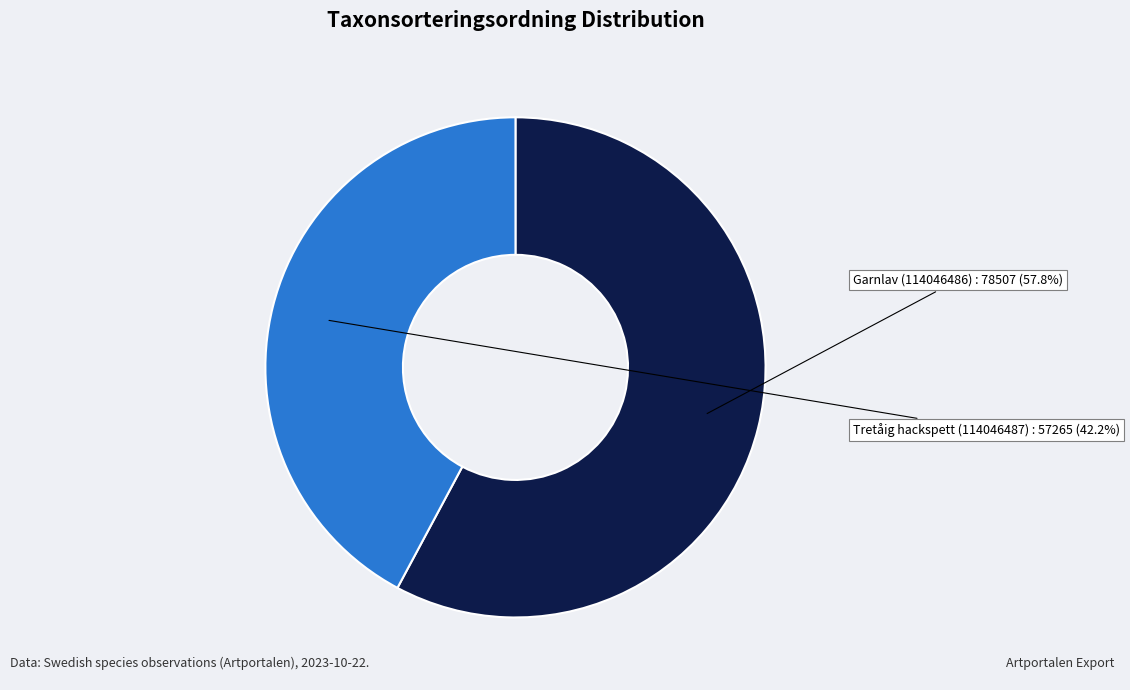

Which slice is the smallest?

Tretåig hackspett (114046487)